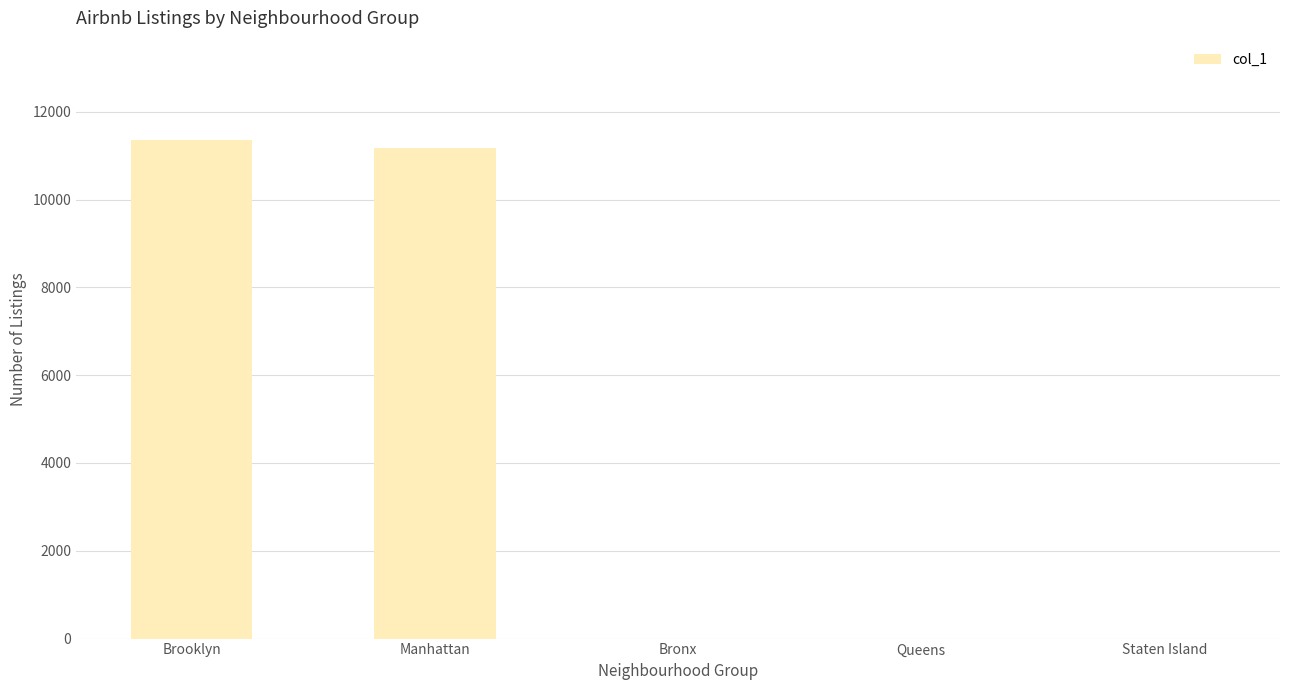

Reading left to right, what are all the values shown in this chart?

11349	11181	0	0	0